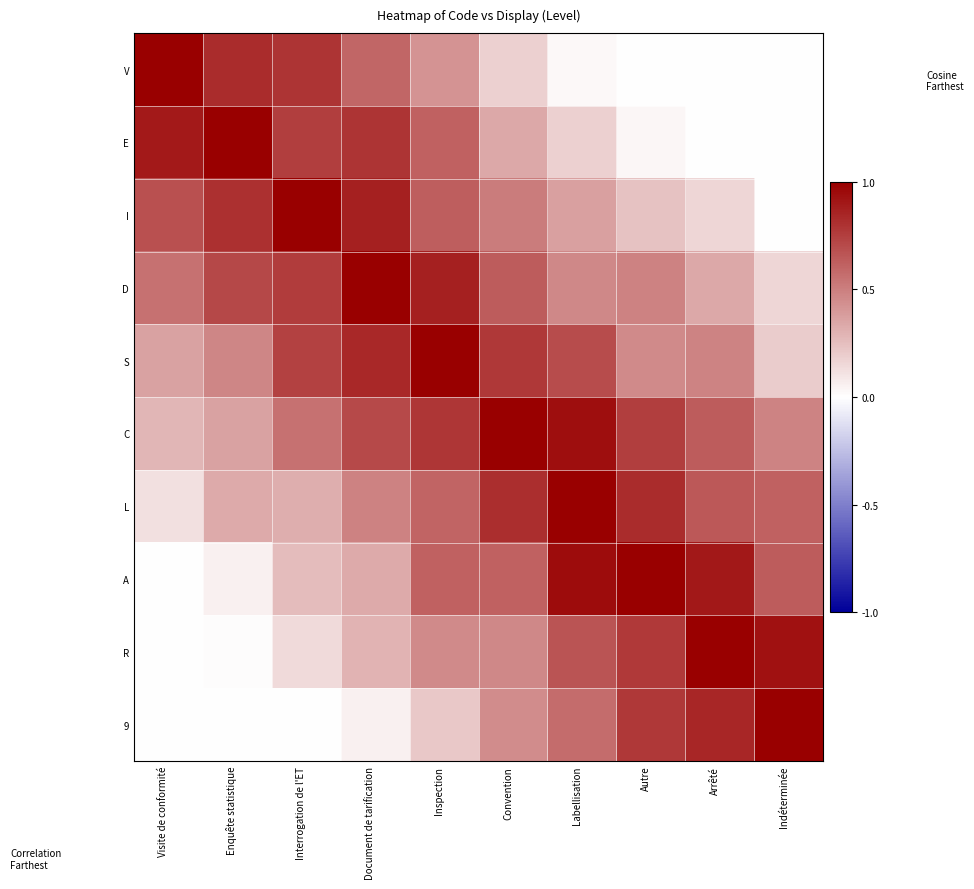

Reading left to right, transcribe all the data shown in this chart.

V: Visite de conformité=1.0	Enquête statistique=0.8	Interrogation de l'ET=0.8	Document de tarification=0.6	Inspection=0.4	Convention=0.2	Labellisation=0.0	Autre=0.0	Arrêté=0.0	Indéterminée=0.0
E: Visite de conformité=0.9	Enquête statistique=1.0	Interrogation de l'ET=0.8	Document de tarification=0.8	Inspection=0.6	Convention=0.3	Labellisation=0.2	Autre=0.0	Arrêté=0.0	Indéterminée=0.0
I: Visite de conformité=0.7	Enquête statistique=0.8	Interrogation de l'ET=1.0	Document de tarification=0.9	Inspection=0.6	Convention=0.5	Labellisation=0.4	Autre=0.2	Arrêté=0.2	Indéterminée=0.0
D: Visite de conformité=0.6	Enquête statistique=0.7	Interrogation de l'ET=0.8	Document de tarification=1.0	Inspection=0.9	Convention=0.6	Labellisation=0.5	Autre=0.5	Arrêté=0.3	Indéterminée=0.2
S: Visite de conformité=0.4	Enquête statistique=0.5	Interrogation de l'ET=0.7	Document de tarification=0.8	Inspection=1.0	Convention=0.8	Labellisation=0.7	Autre=0.5	Arrêté=0.5	Indéterminée=0.2
C: Visite de conformité=0.3	Enquête statistique=0.4	Interrogation de l'ET=0.6	Document de tarification=0.7	Inspection=0.8	Convention=1.0	Labellisation=0.9	Autre=0.8	Arrêté=0.6	Indéterminée=0.5
L: Visite de conformité=0.1	Enquête statistique=0.3	Interrogation de l'ET=0.3	Document de tarification=0.5	Inspection=0.6	Convention=0.8	Labellisation=1.0	Autre=0.8	Arrêté=0.7	Indéterminée=0.6
A: Visite de conformité=0.0	Enquête statistique=0.1	Interrogation de l'ET=0.3	Document de tarification=0.3	Inspection=0.6	Convention=0.6	Labellisation=0.9	Autre=1.0	Arrêté=0.9	Indéterminée=0.6
R: Visite de conformité=0.0	Enquête statistique=0.0	Interrogation de l'ET=0.1	Document de tarification=0.3	Inspection=0.5	Convention=0.5	Labellisation=0.7	Autre=0.8	Arrêté=1.0	Indéterminée=0.9
9: Visite de conformité=0.0	Enquête statistique=0.0	Interrogation de l'ET=0.0	Document de tarification=0.1	Inspection=0.2	Convention=0.4	Labellisation=0.6	Autre=0.8	Arrêté=0.8	Indéterminée=1.0